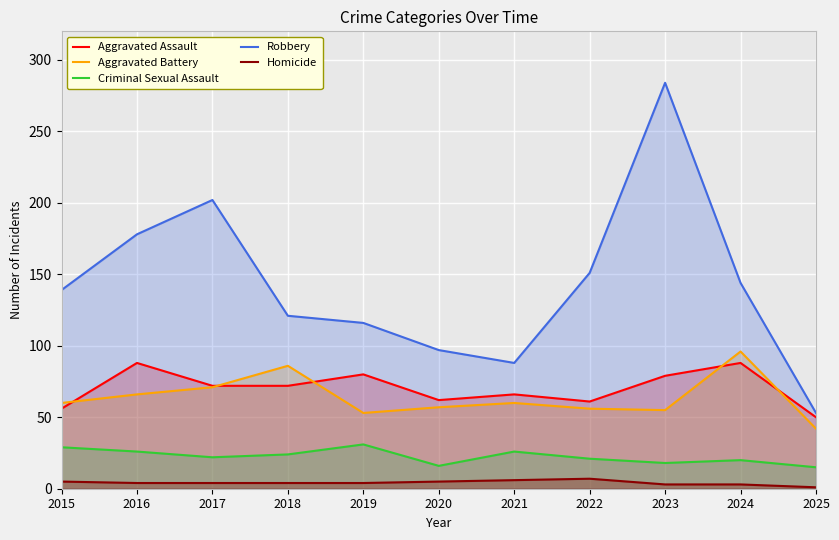

Where is the first local maximum for Criminal Sexual Assault?

2019